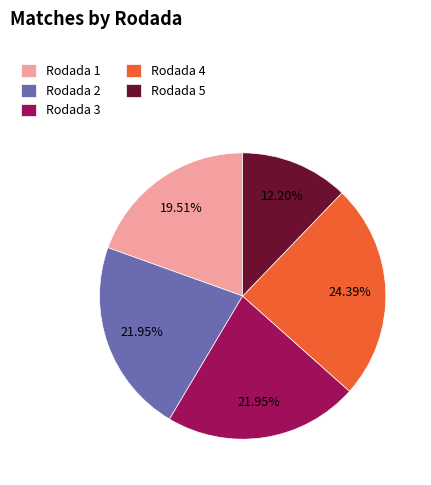

True or false: Rodada 1 accounts for 20% of the total.

True